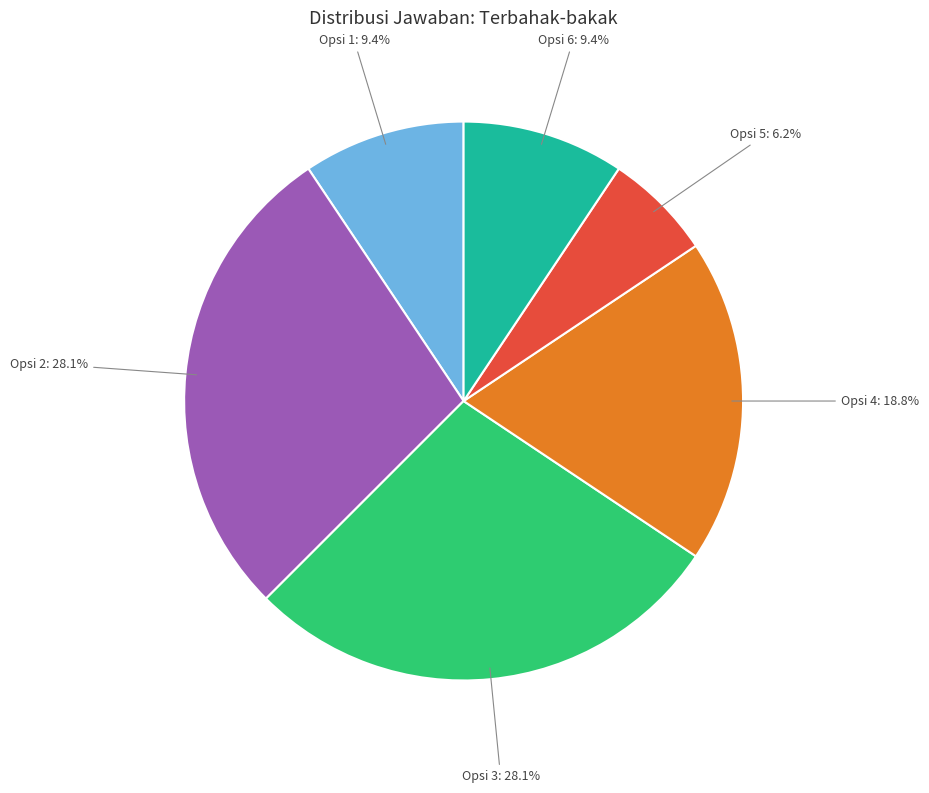

Is there any slice that represents more than half of the pie?

No